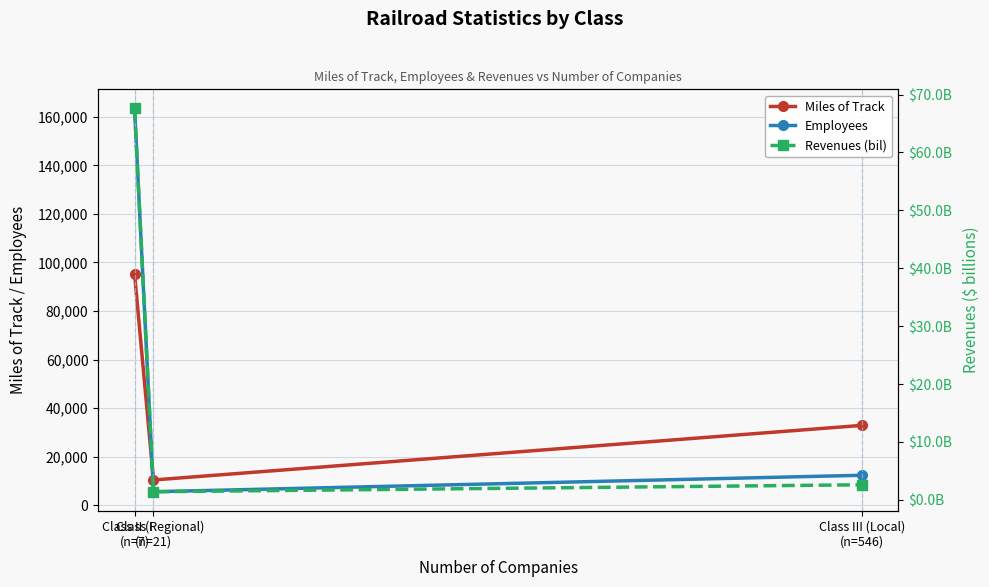

Which series has the largest total across all categories?

Employees